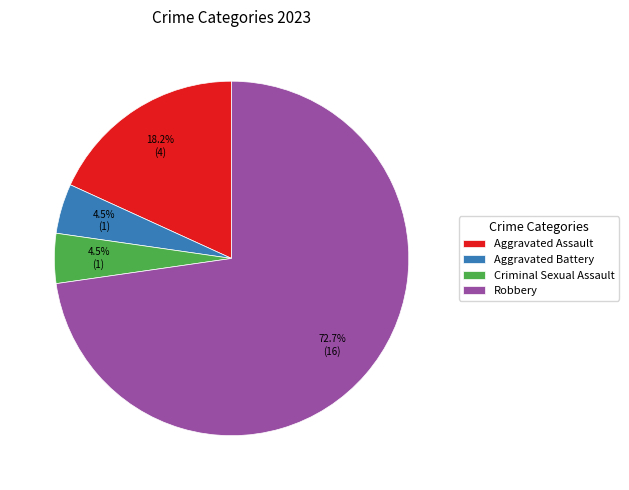

Which has a higher value, Robbery or Aggravated Assault?

Robbery